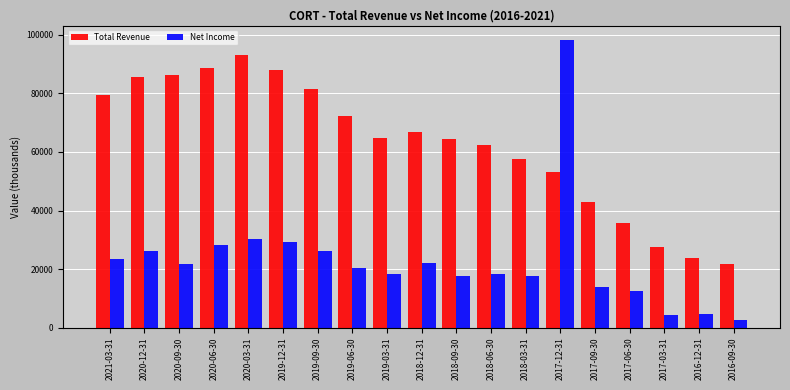

The value of Net Income at 2018-06-30 is 32116. True or false?

False